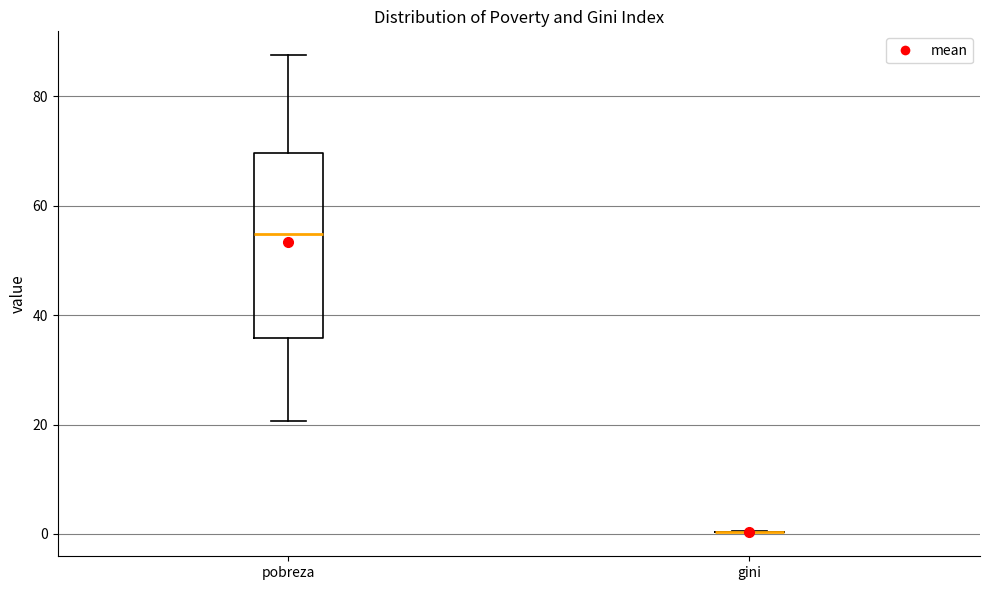

Which box is the tallest, from its lower edge to its upper edge?

pobreza